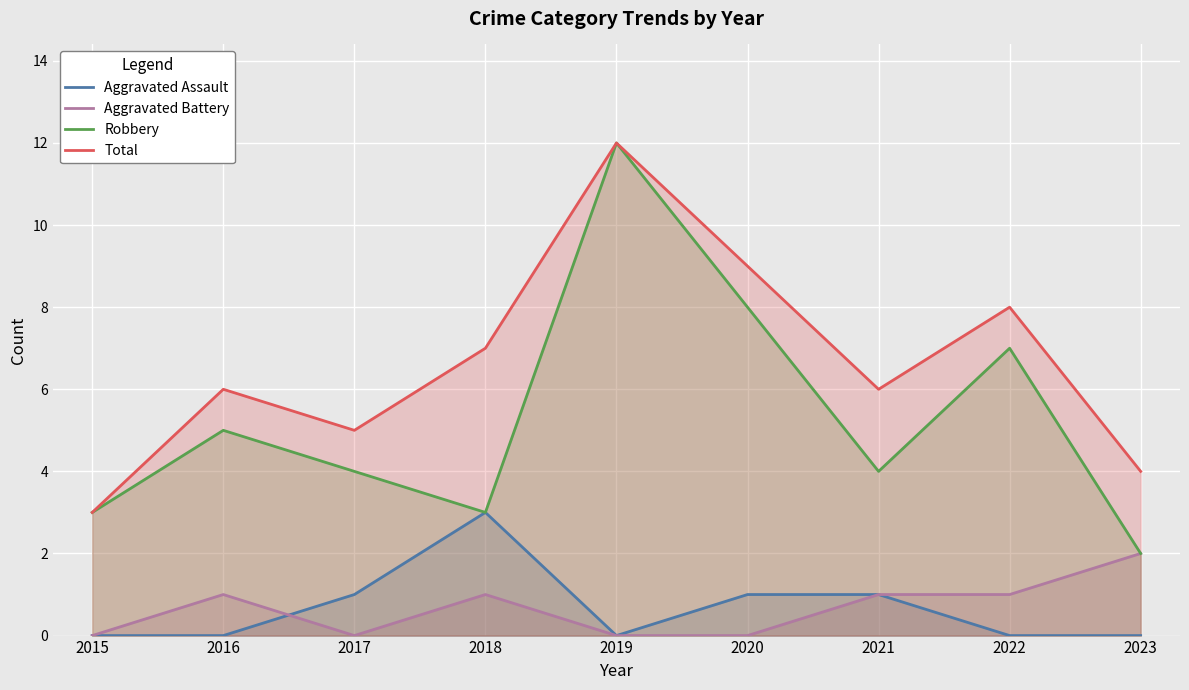

Reading right to left, transcribe all the data shown in this chart.

Aggravated Assault: 0	0	1	1	0	3	1	0	0
Aggravated Battery: 2	1	1	0	0	1	0	1	0
Robbery: 2	7	4	8	12	3	4	5	3
Total: 4	8	6	9	12	7	5	6	3